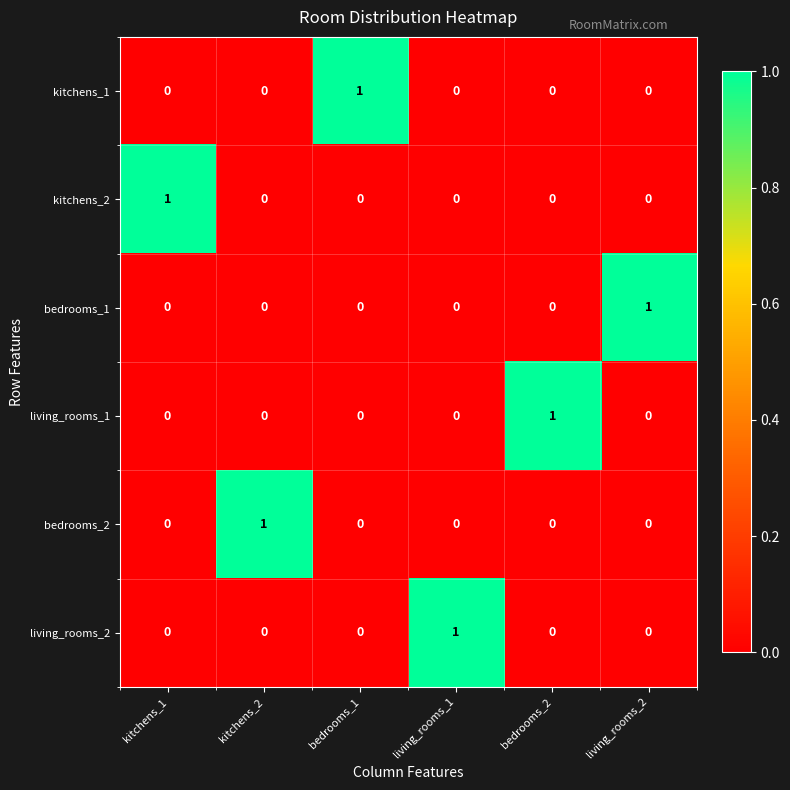

Count the number of categories in the chart.

6